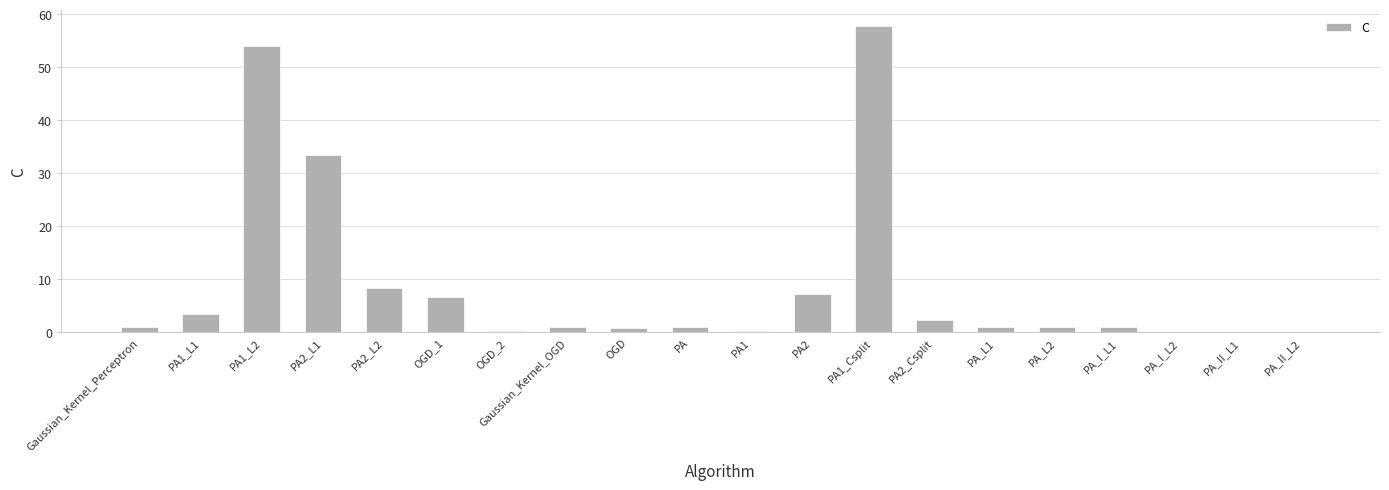

What is the greatest value displayed?

57.9